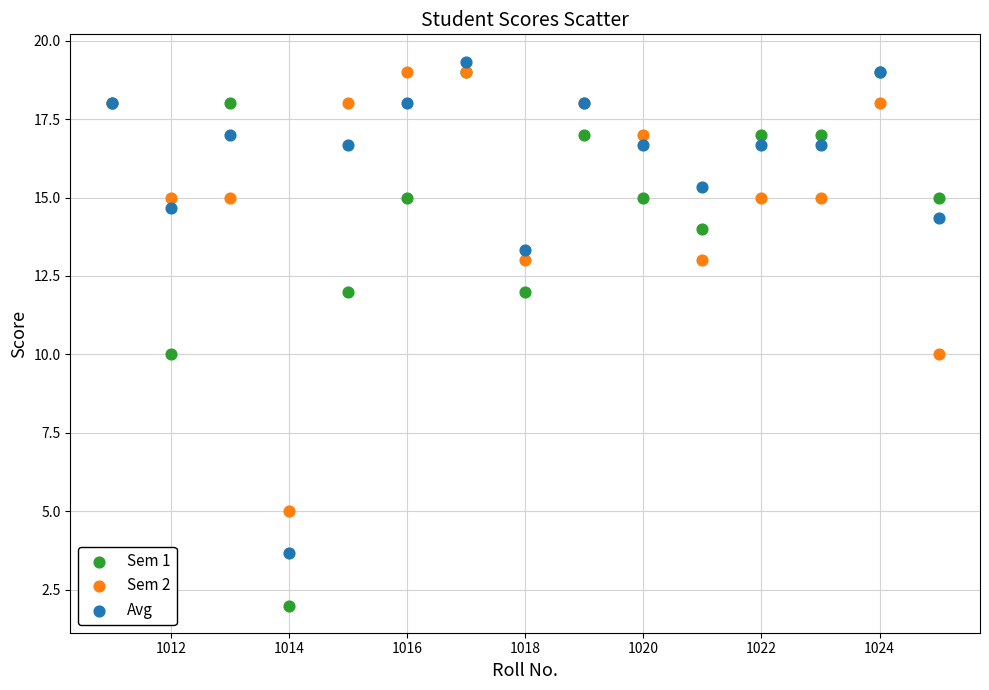

Which series contains the highest Y value?

Avg